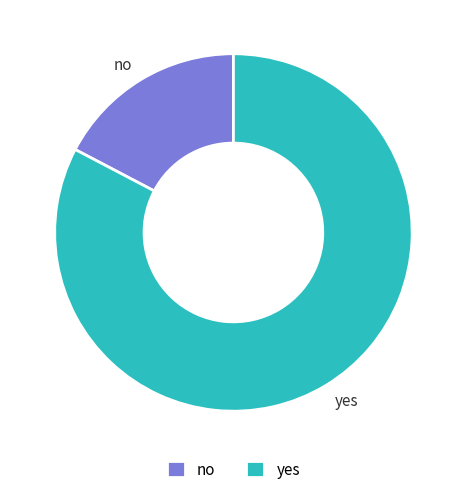

True or false: yes accounts for 83% of the total.

True